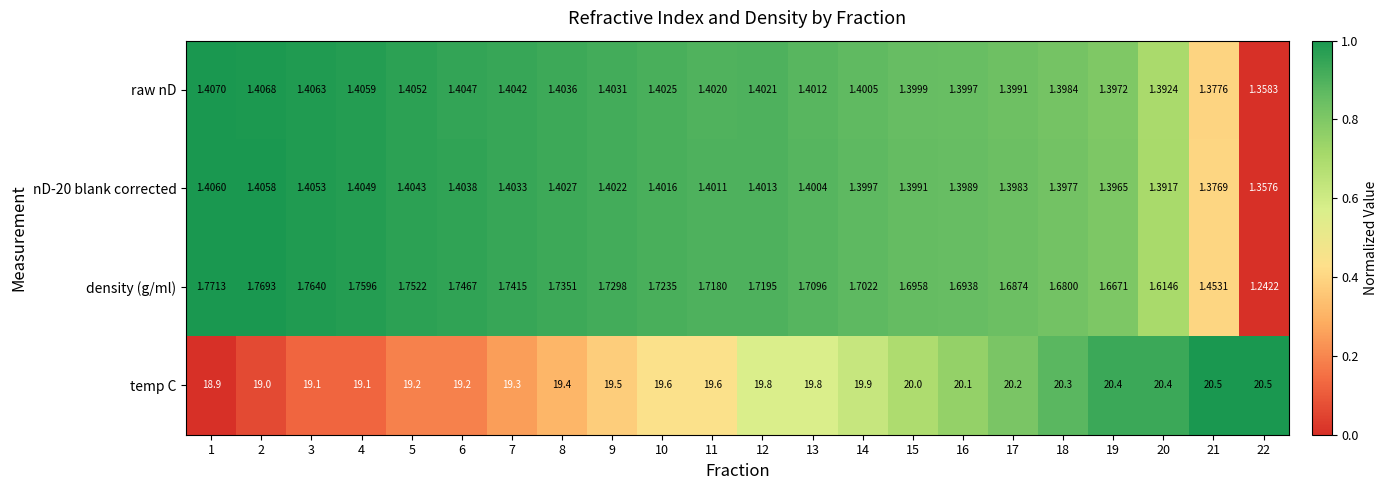

Which series has the largest total across all categories?

temp C